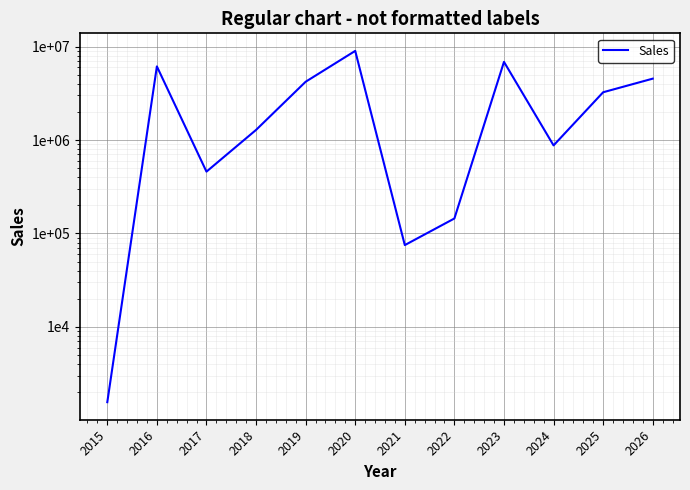

What is the change in value from 2021 to 2025?

+3166742.8